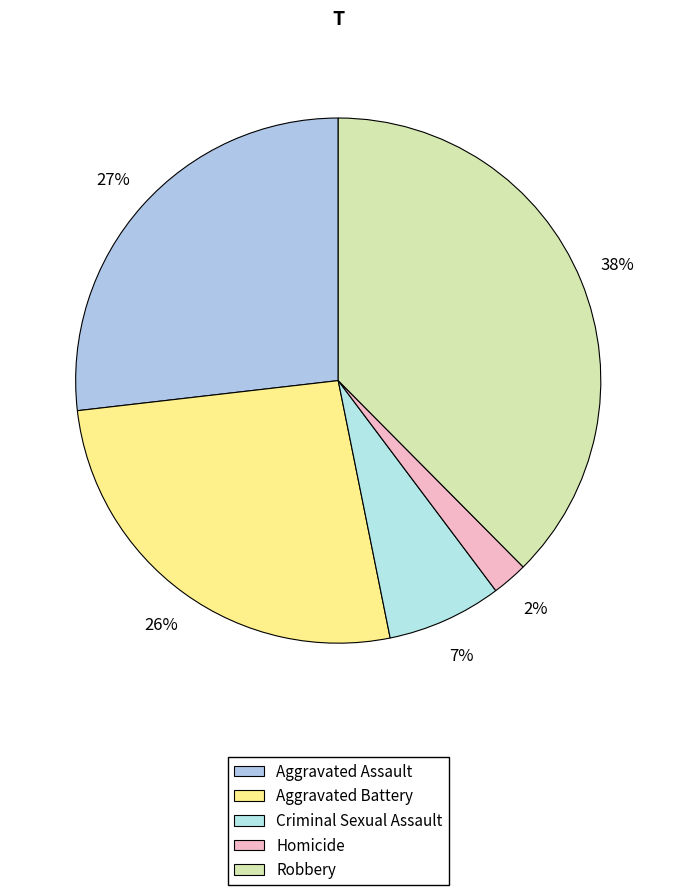

How many segments does this pie chart have?

5